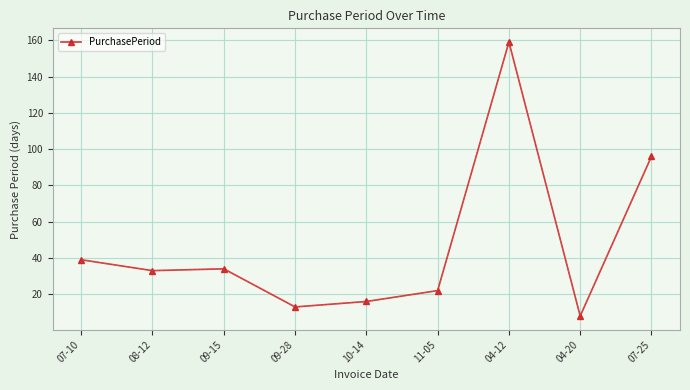

What is the smallest value displayed?

8